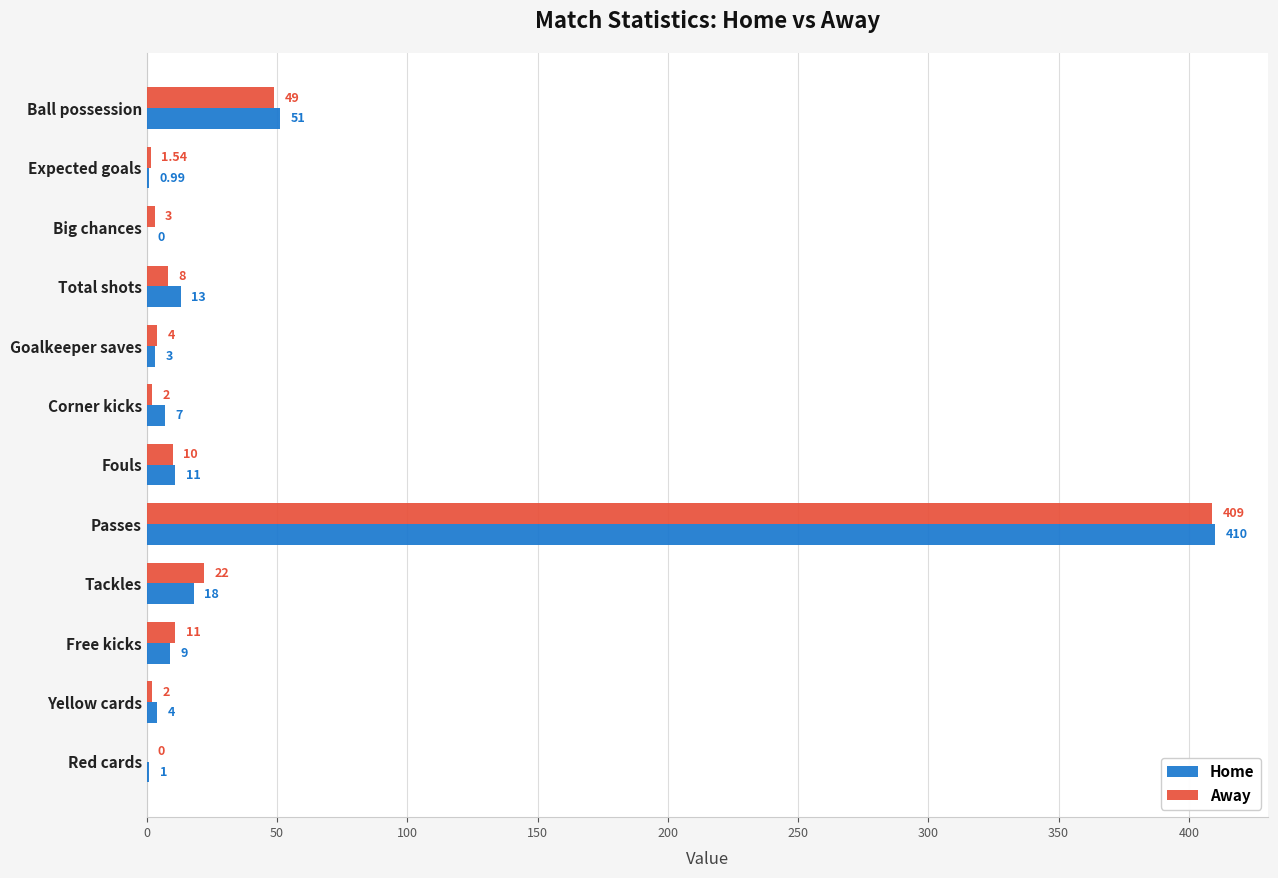

At which label is Away closest to 204?

Ball possession